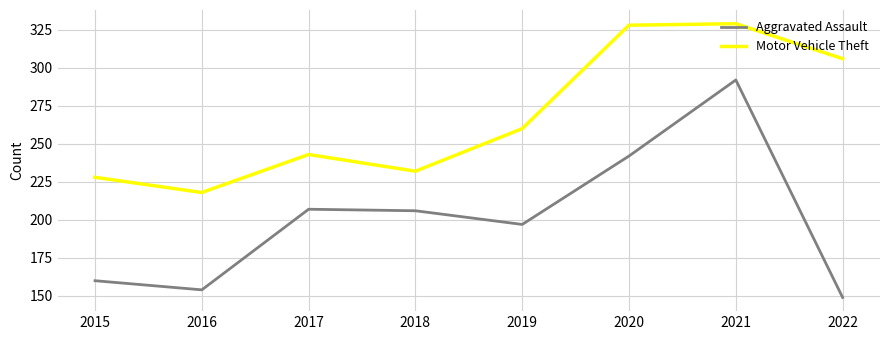

Which series has the largest total across all categories?

Motor Vehicle Theft